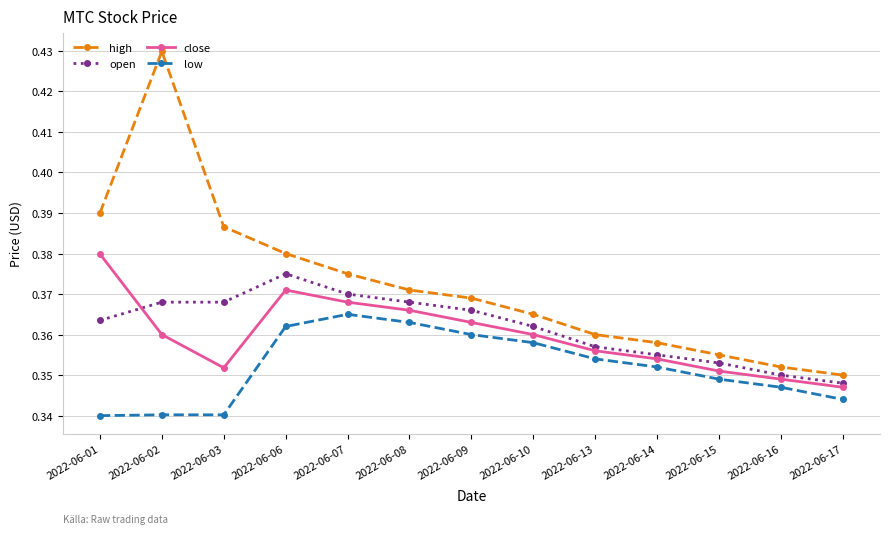

What are all the series names shown in the legend?

high, open, close, low